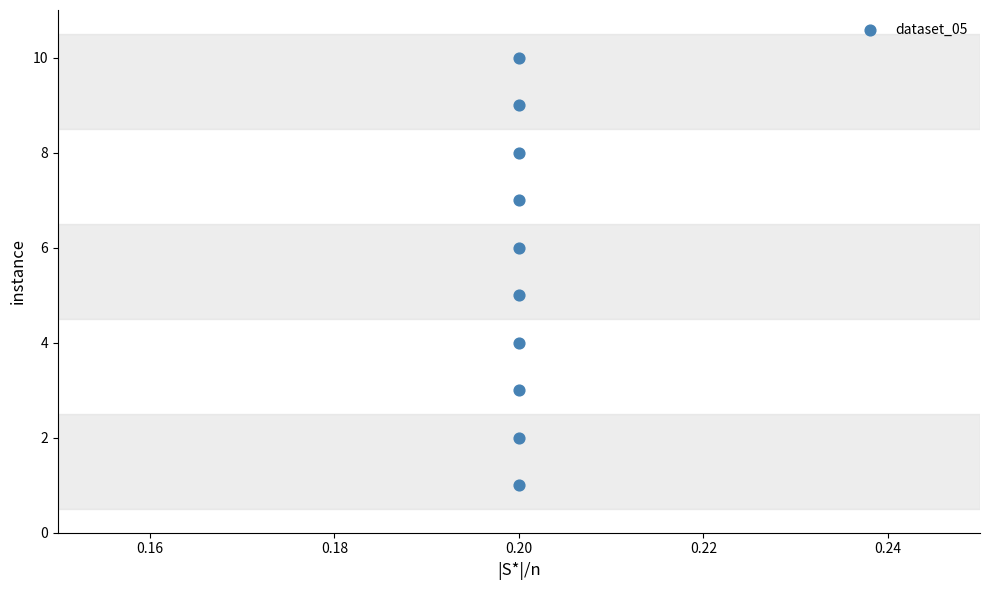

What is the range of Y values (max minus min)?

9